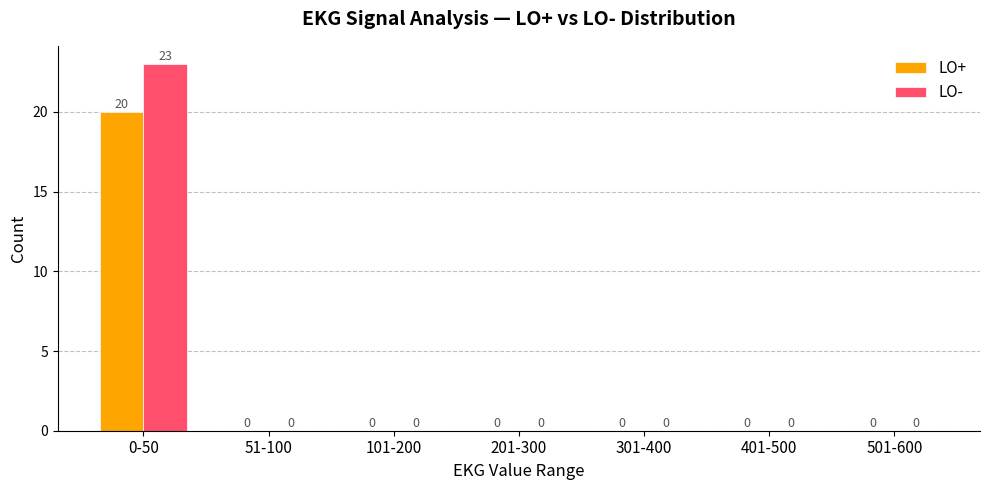

The LO- series shows 0 at 51-100. True or false?

True